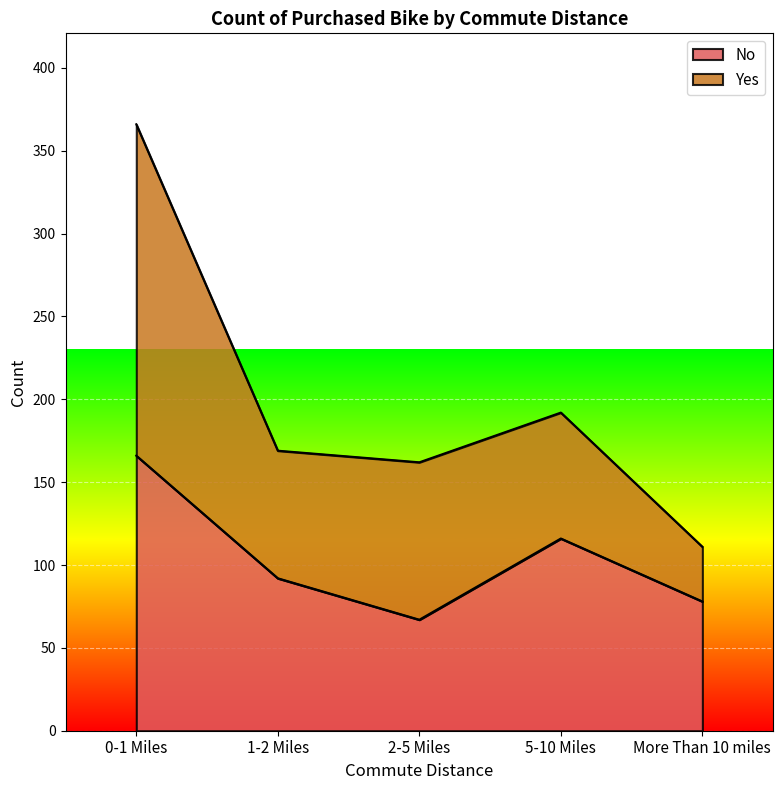

Rank the categories by value from highest to lowest.

0-1 Miles, 5-10 Miles, 1-2 Miles, More Than 10 miles, 2-5 Miles